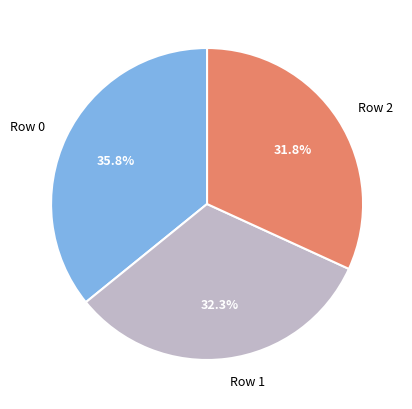

To the nearest percent, what is the difference between the largest and smallest slice percentages?

4%